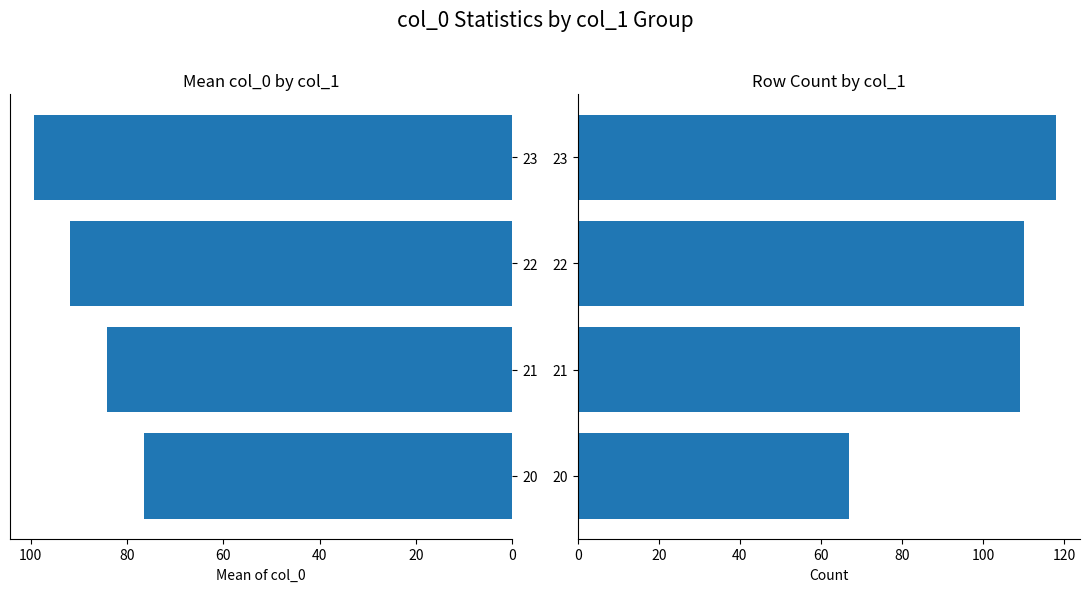

Reading right to left, what are all the values shown in this chart?

Mean col_0: 99.3	91.8	84.2	76.4
Count: 118.0	110.0	109.0	67.0